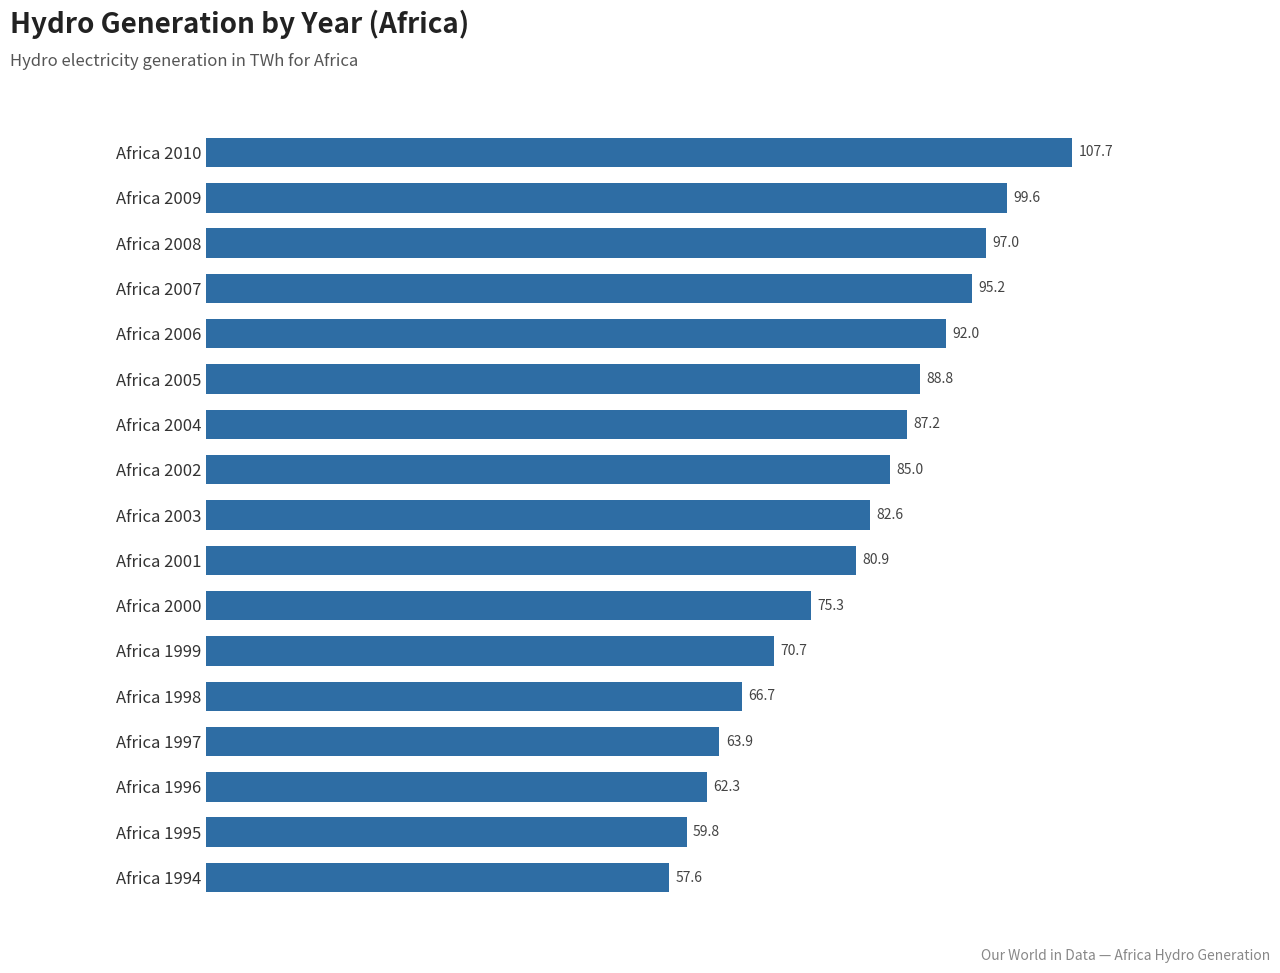

Rank the categories by value from highest to lowest.

Africa 2010, Africa 2009, Africa 2008, Africa 2007, Africa 2006, Africa 2005, Africa 2004, Africa 2002, Africa 2003, Africa 2001, Africa 2000, Africa 1999, Africa 1998, Africa 1997, Africa 1996, Africa 1995, Africa 1994